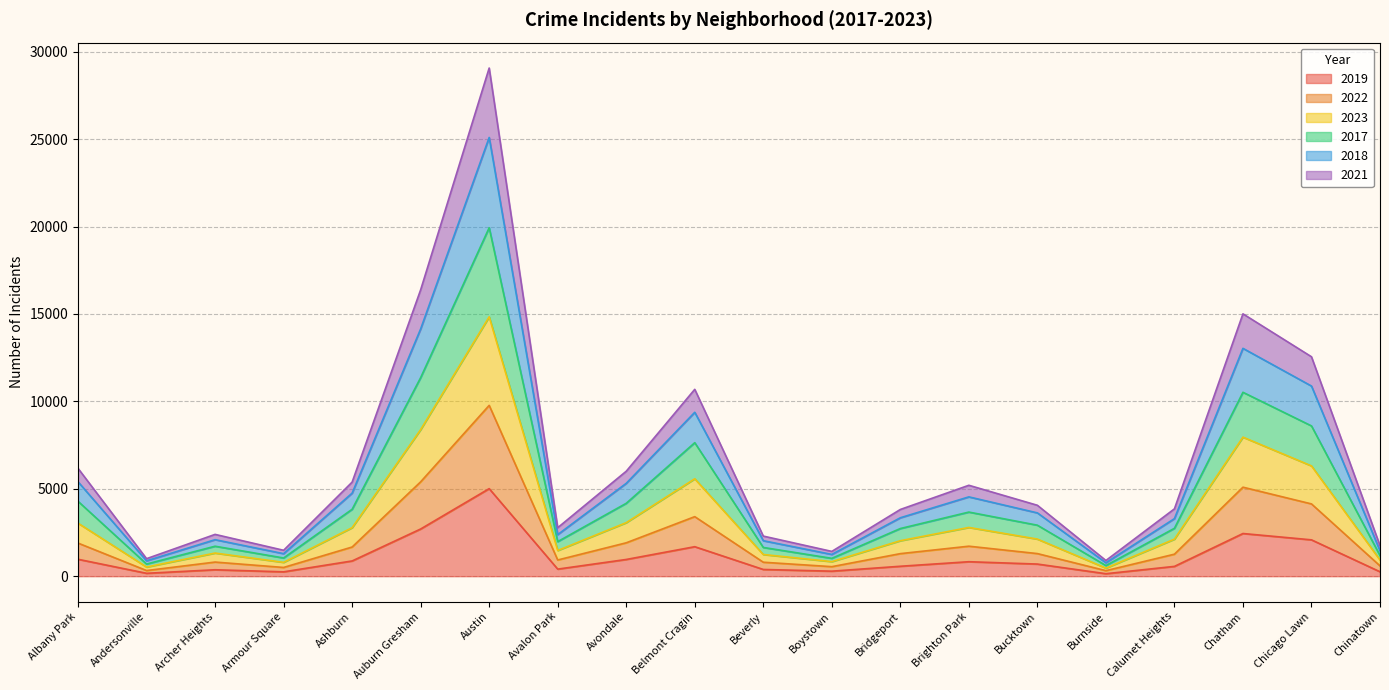

What is the label of the 5th point from the left?

Ashburn